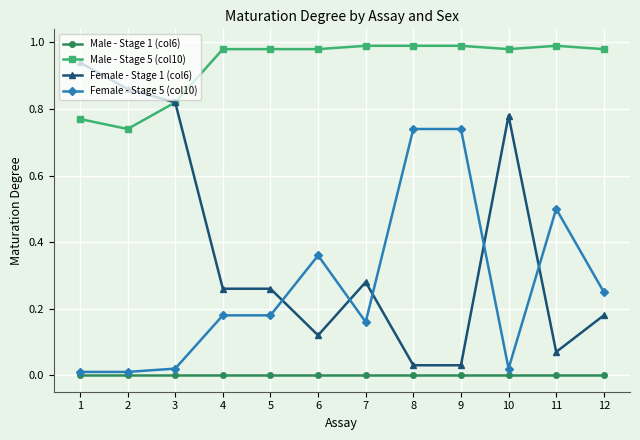

True or false: Male - Stage 5 (col10) has a value of 0.5 at 10.

False